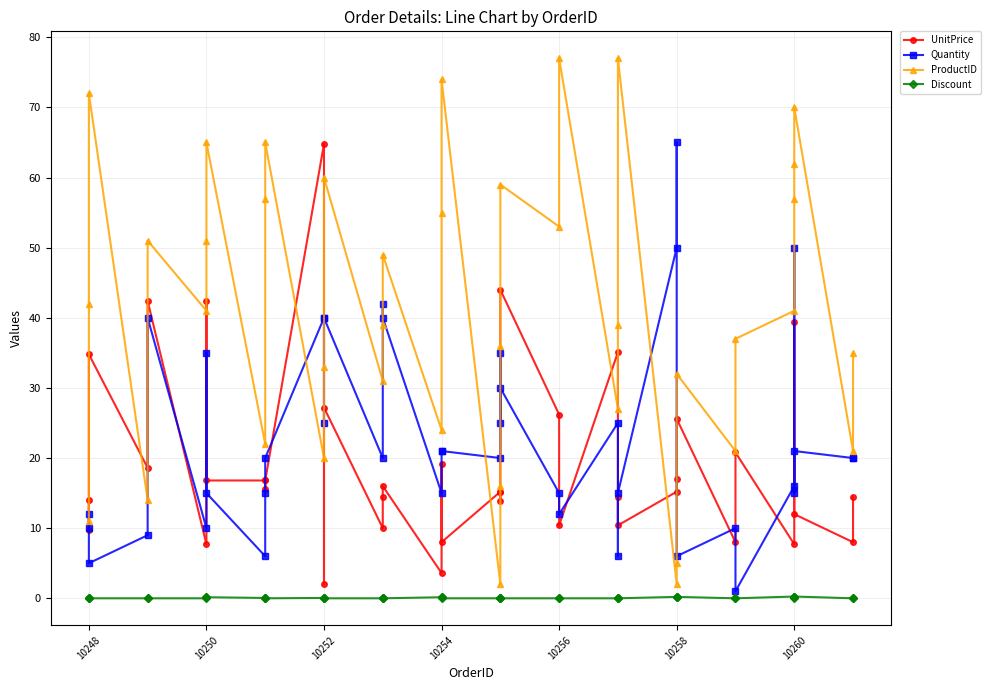

How many Discount values are between 0 and 1?

40